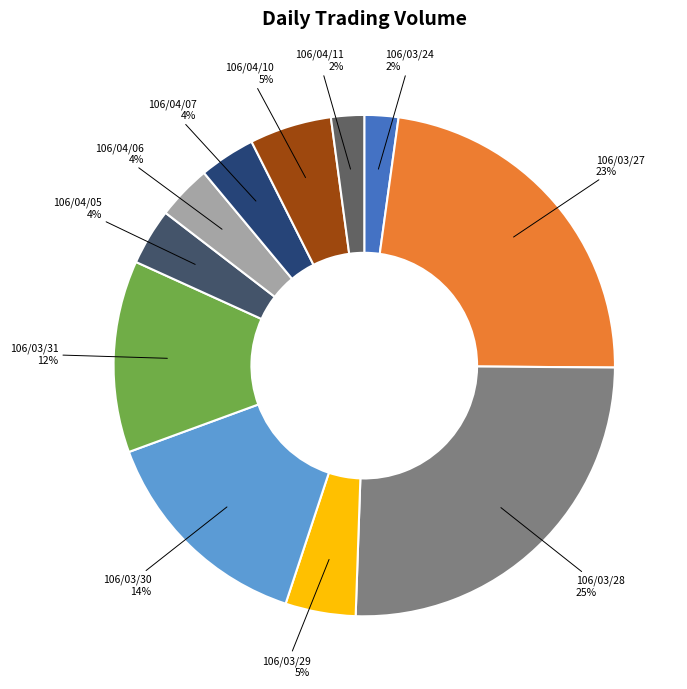

Is it true that 106/03/30 is 1% of the pie?

False